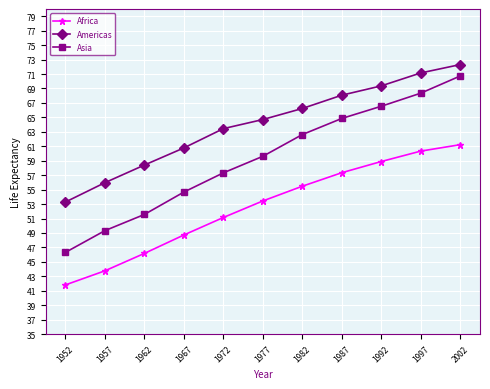

True or false: Africa and Americas intersect in this chart.

False